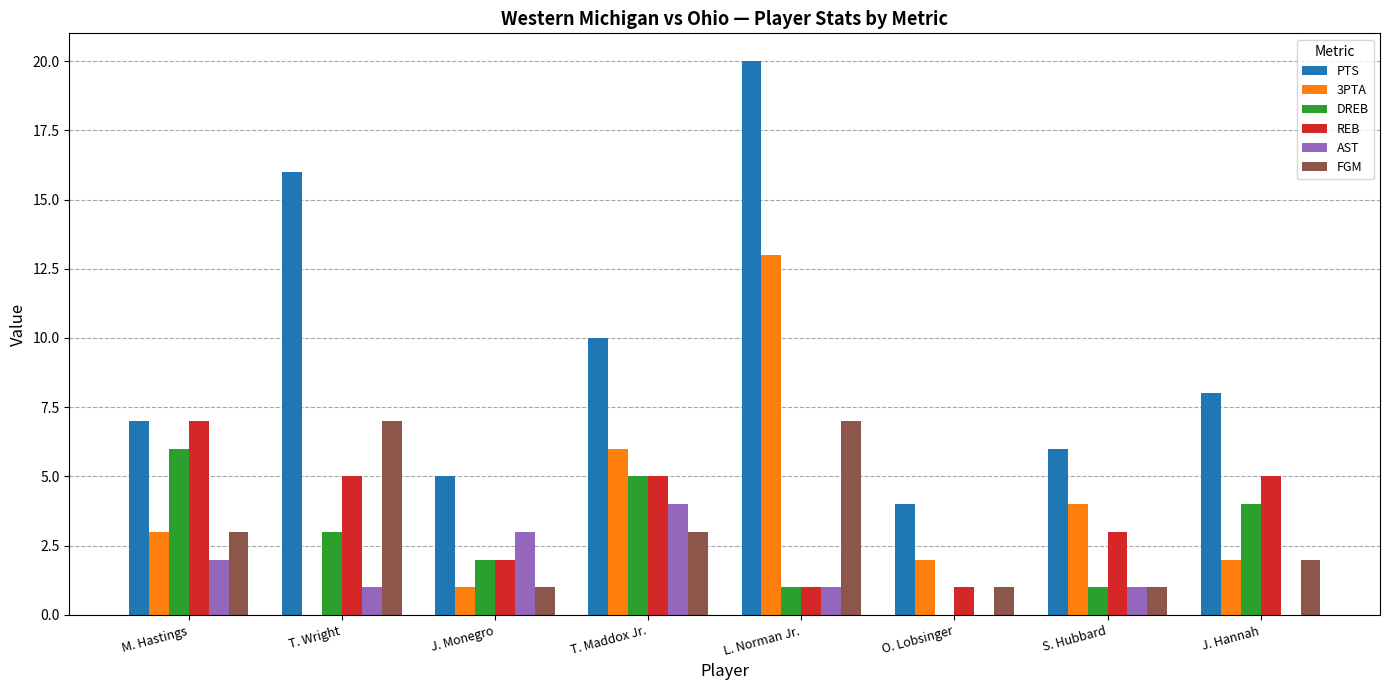

True or false: AST has a value of 1 at T. Wright.

True